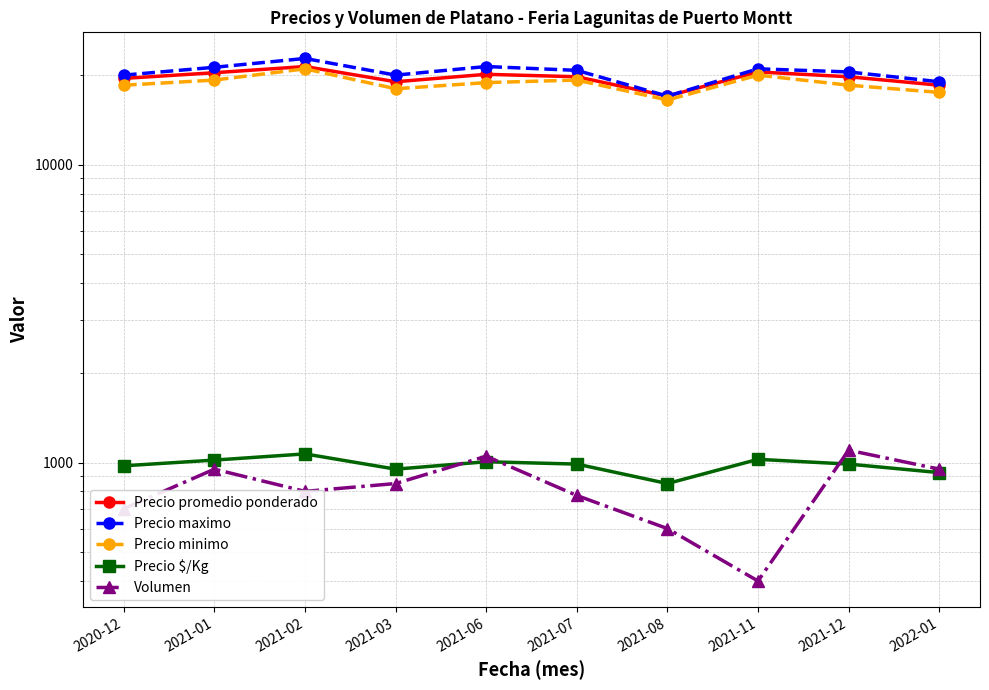

True or false: Precio $/Kg and Precio maximo intersect in this chart.

False